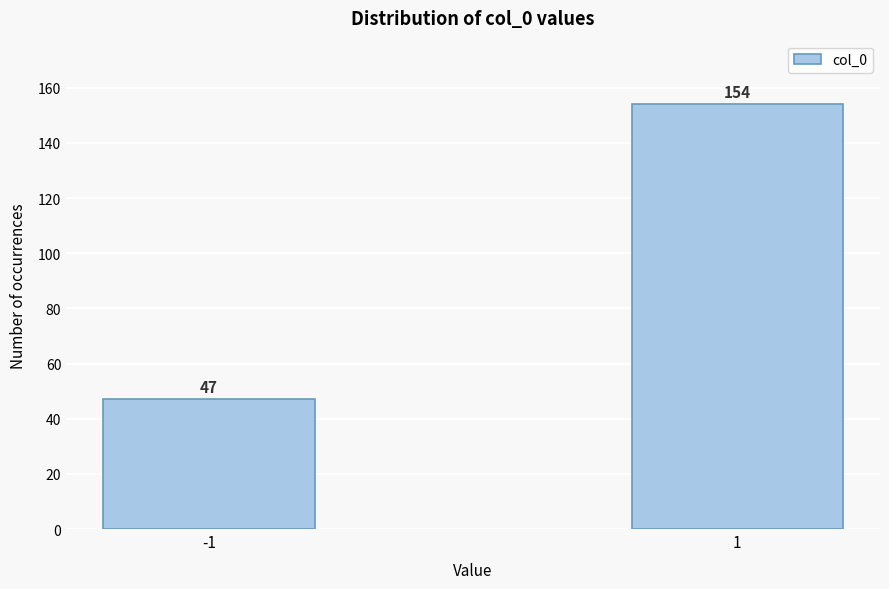

Reading left to right, what are all the values shown in this chart?

-1=47	1=154